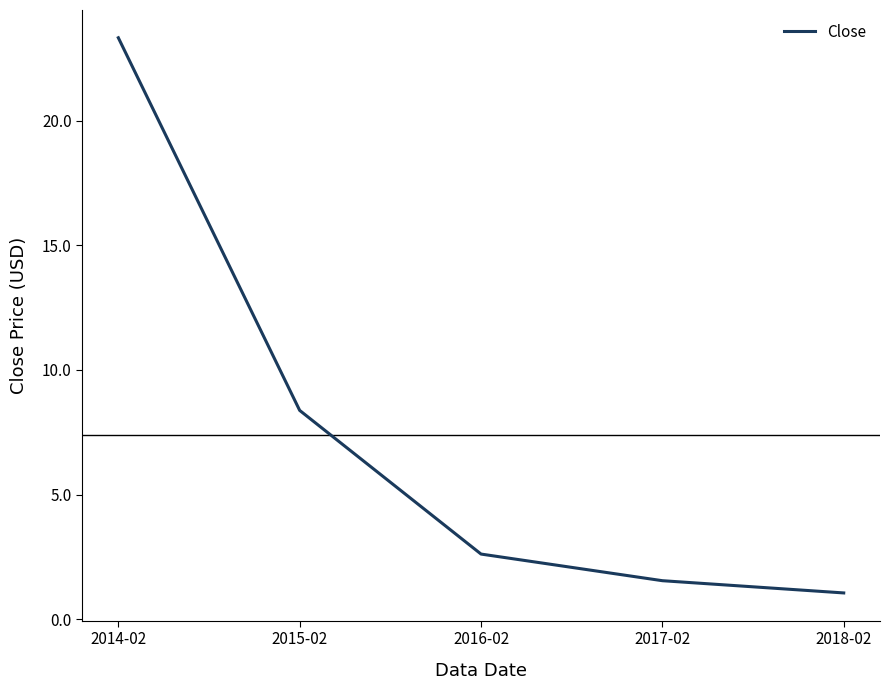

Reading left to right, transcribe all the data shown in this chart.

23.3	8.4	2.6	1.5	1.1